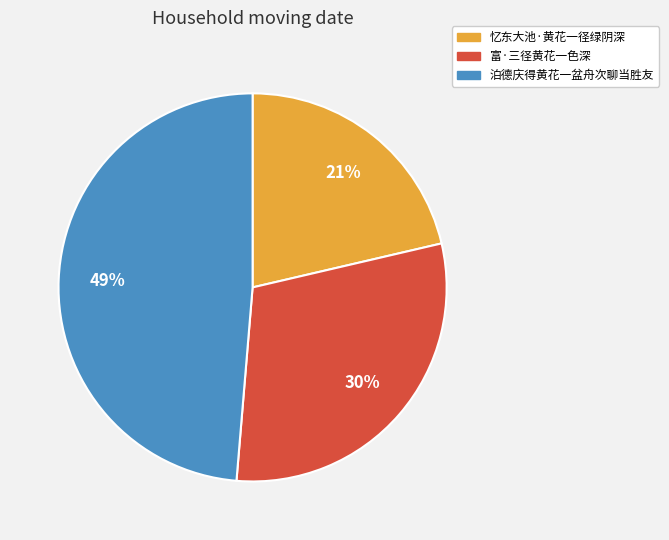

To the nearest percent, what is the average slice percentage?

33%